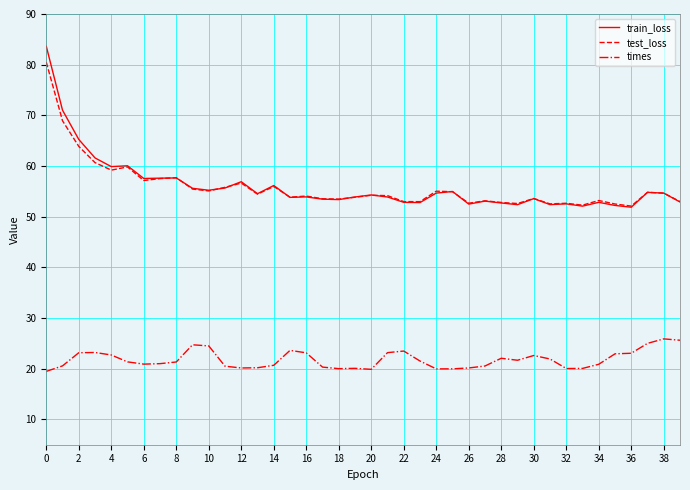

Which series has the widest spread of values?

train_loss